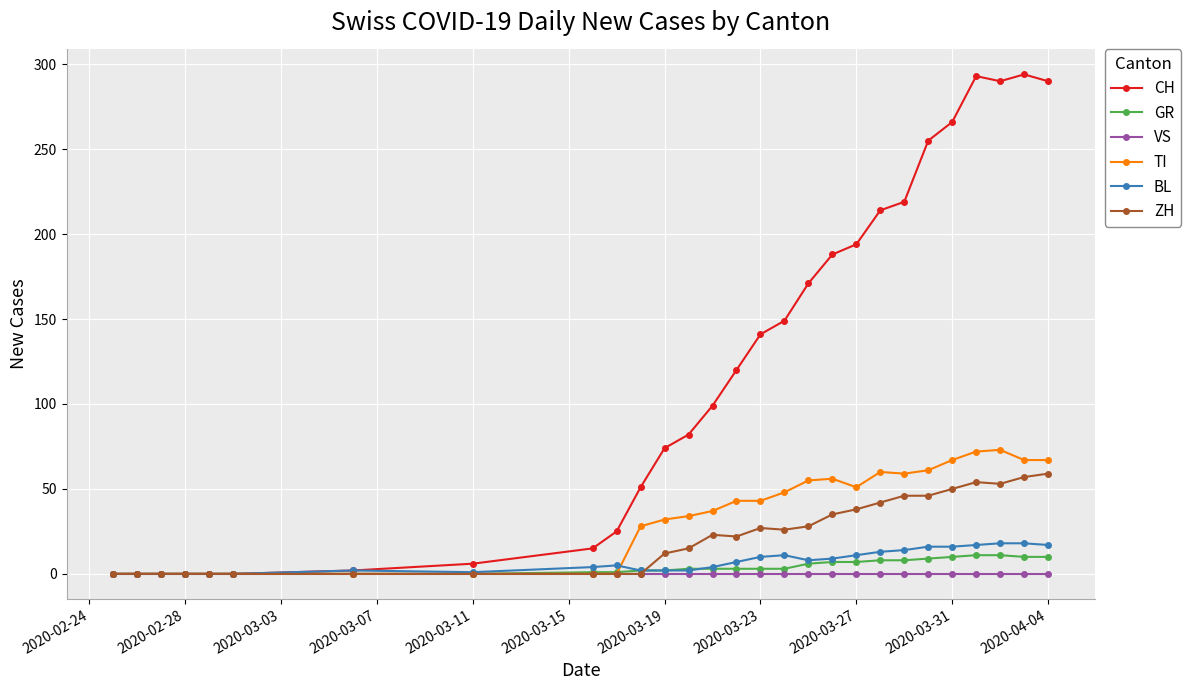

How many series are shown in this chart?

6